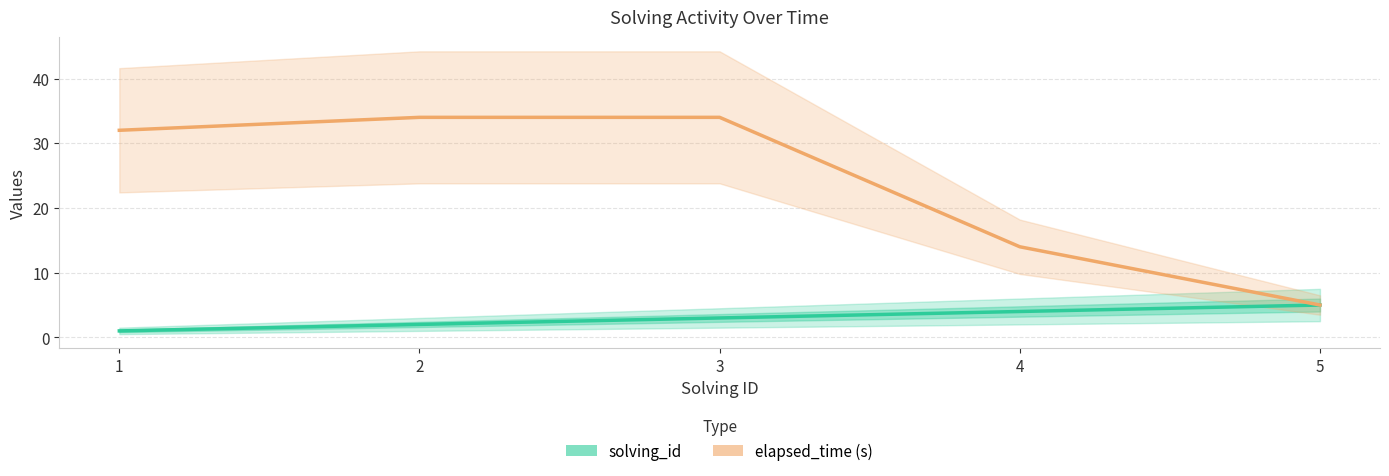

True or false: elapsed_time (s) and solving_id cross at least once.

False